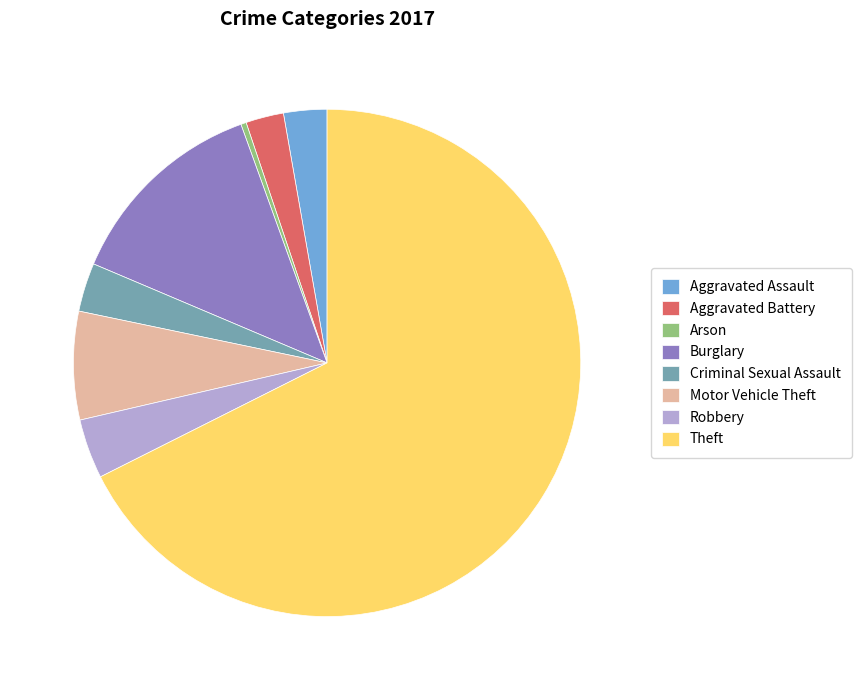

The Burglary slice represents 13% of the pie. True or false?

True